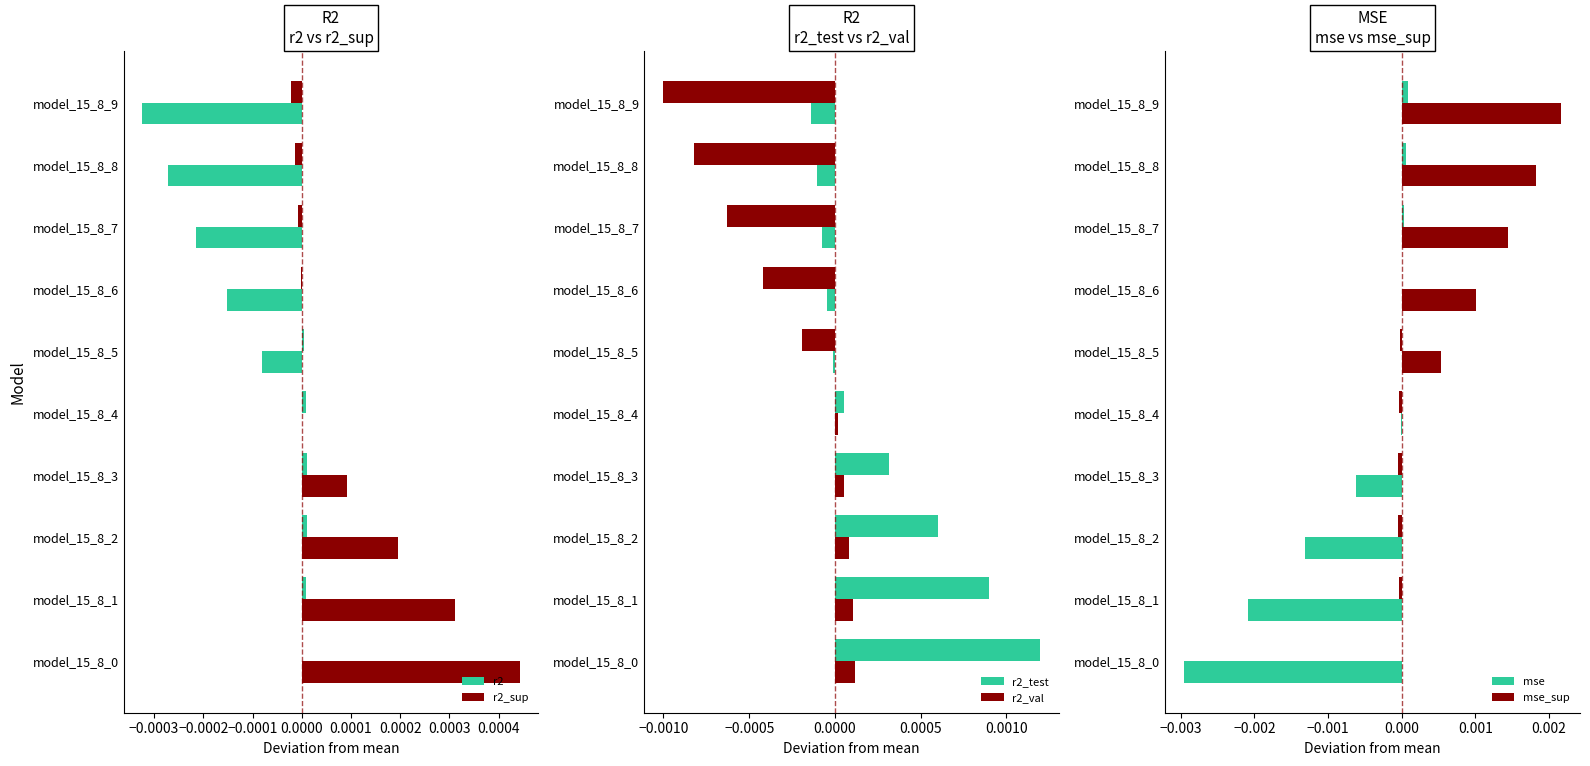

Are the bars grouped side by side (vs. stacked)?

Yes